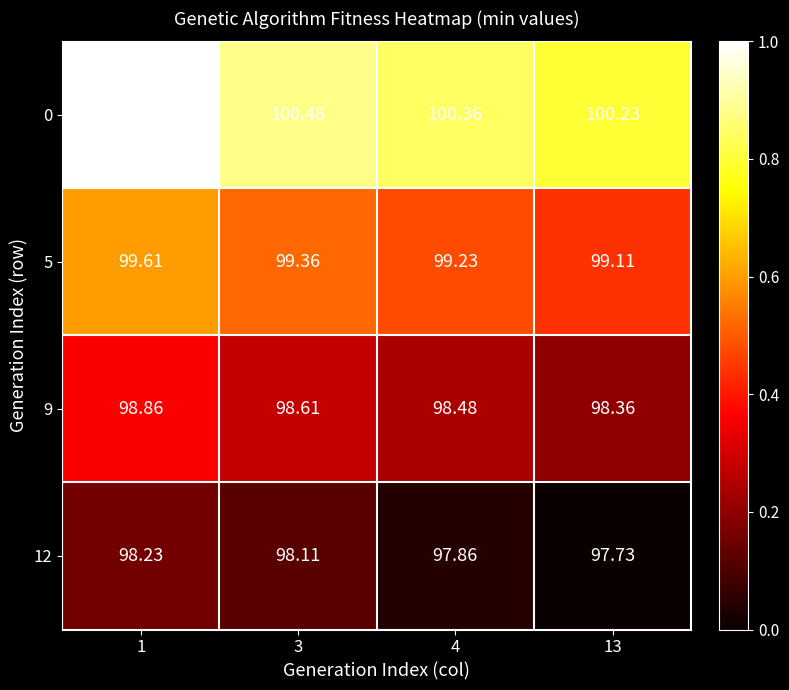

Is the value of 12 at 13 greater than the value of 5 at 3?

No